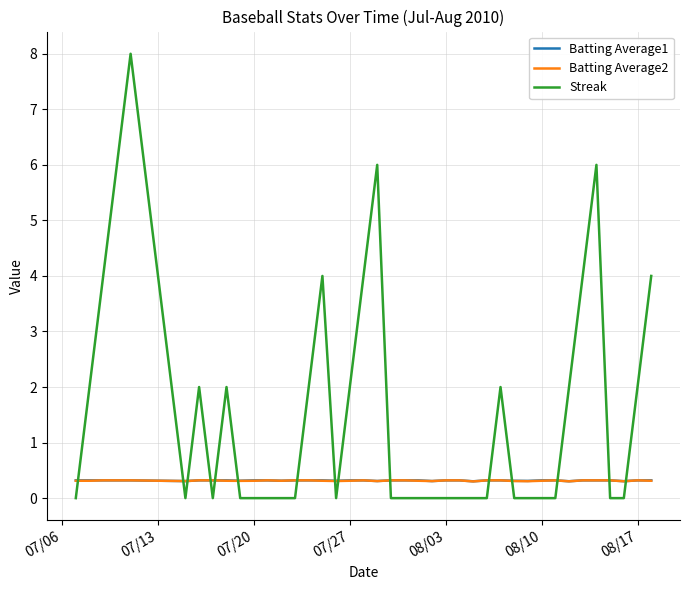

What are all the series names shown in the legend?

Batting Average1, Batting Average2, Streak